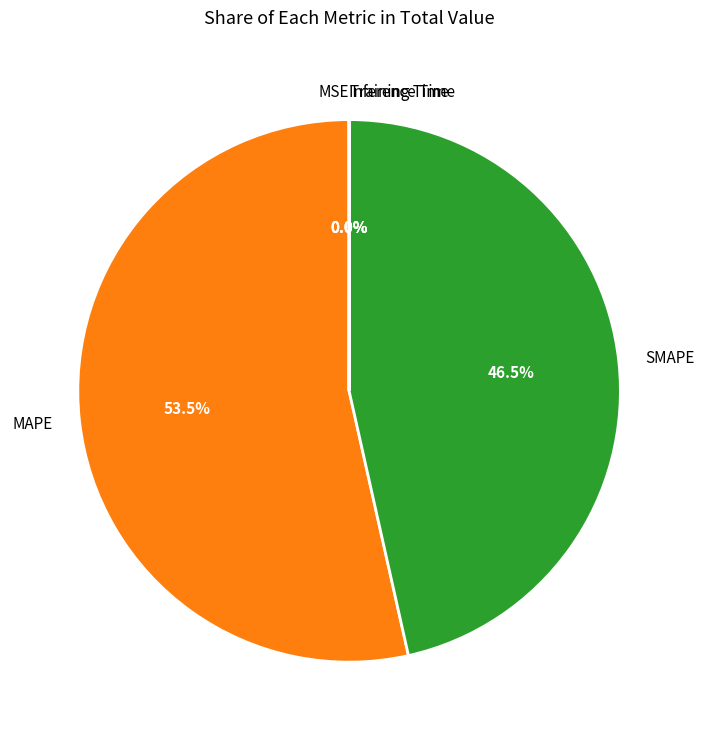

Between MAPE and SMAPE, which is larger?

MAPE